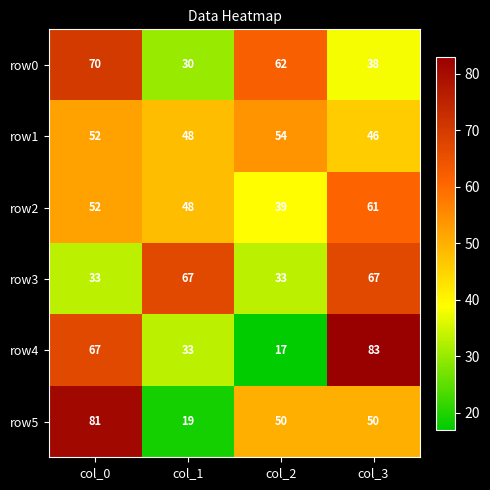

Is it true that row2 equals 52 at col_0?

True